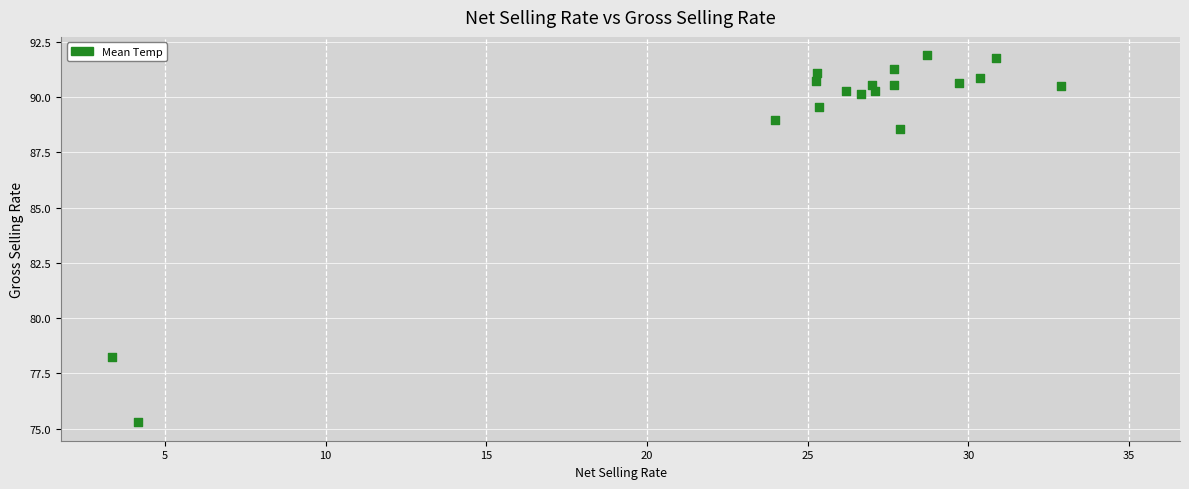

What is the range of Y values (max minus min)?

16.6